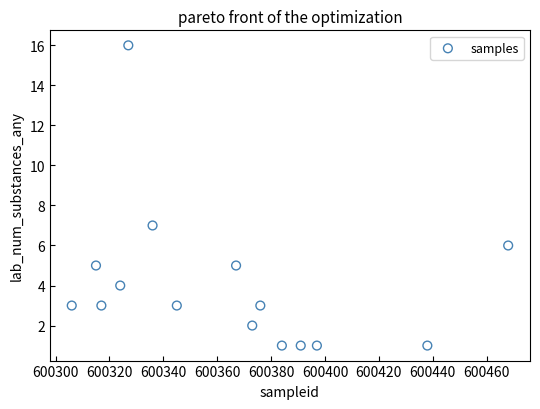

What is the range of Y values (max minus min)?

15